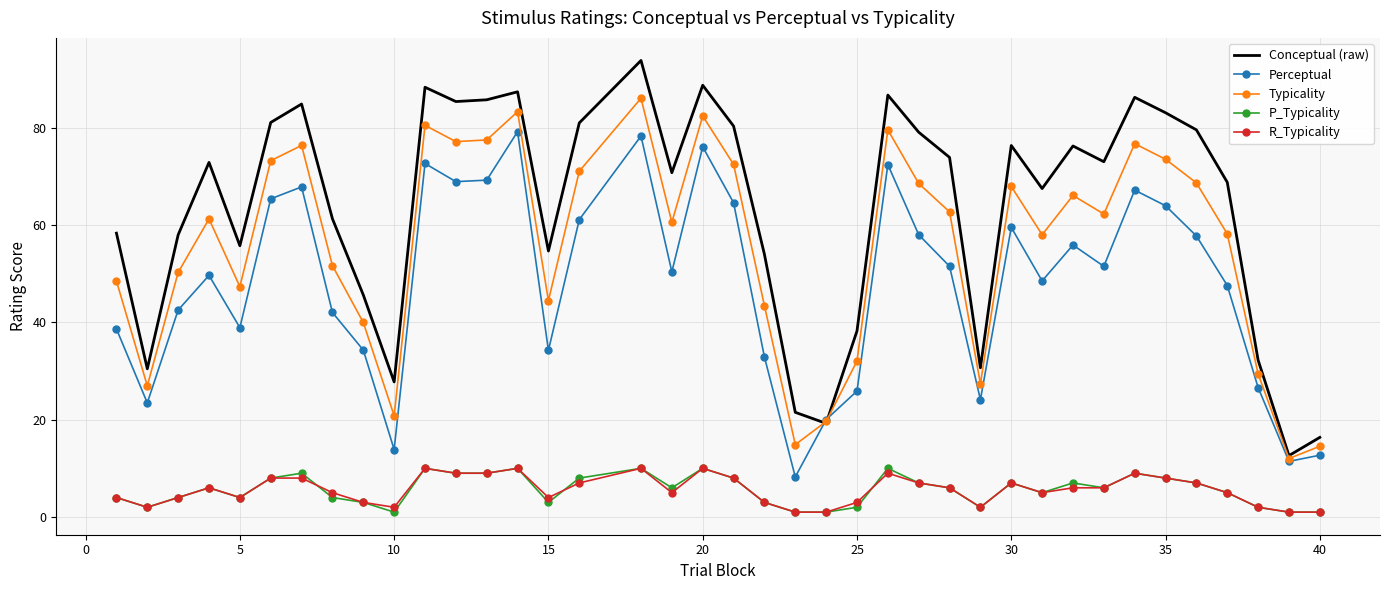

In Typicality, how many points are lower than both neighbors (excluding endpoints)?

11